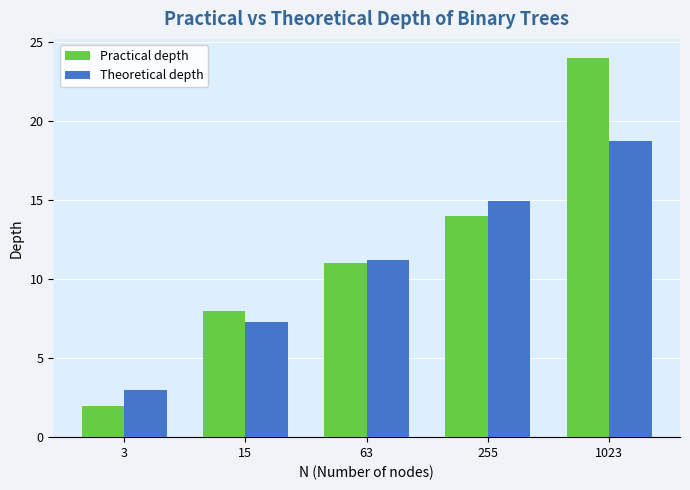

The Practical depth series shows 24.0 at 1023. True or false?

True